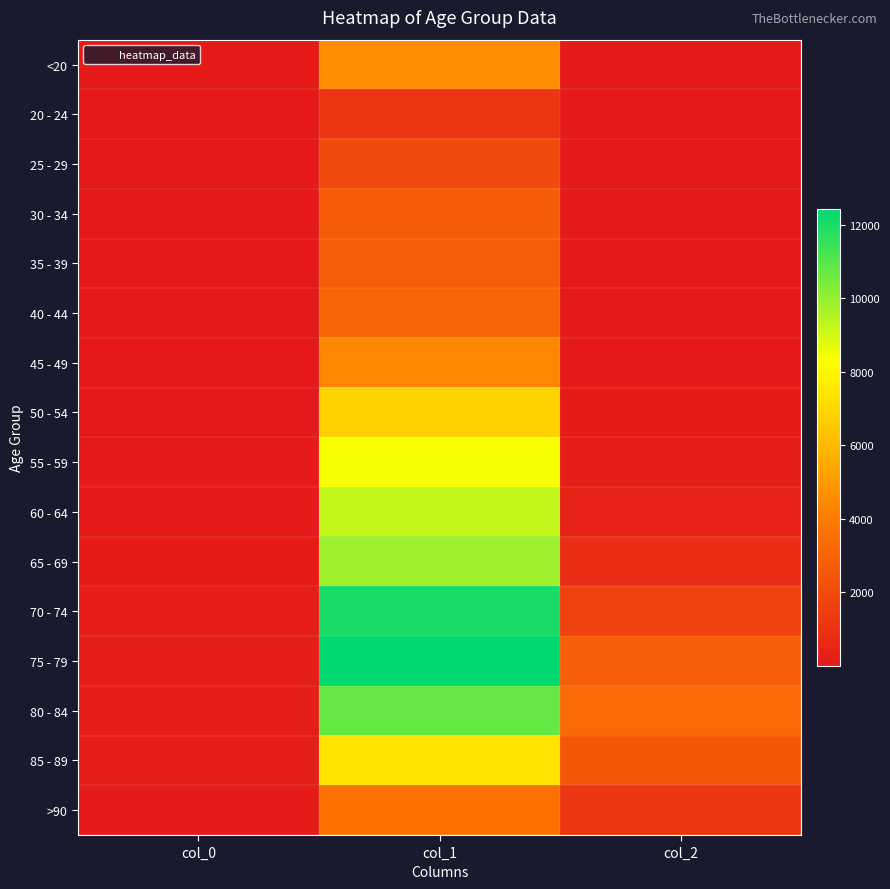

At how many categories does at least one series exceed 2028?

2